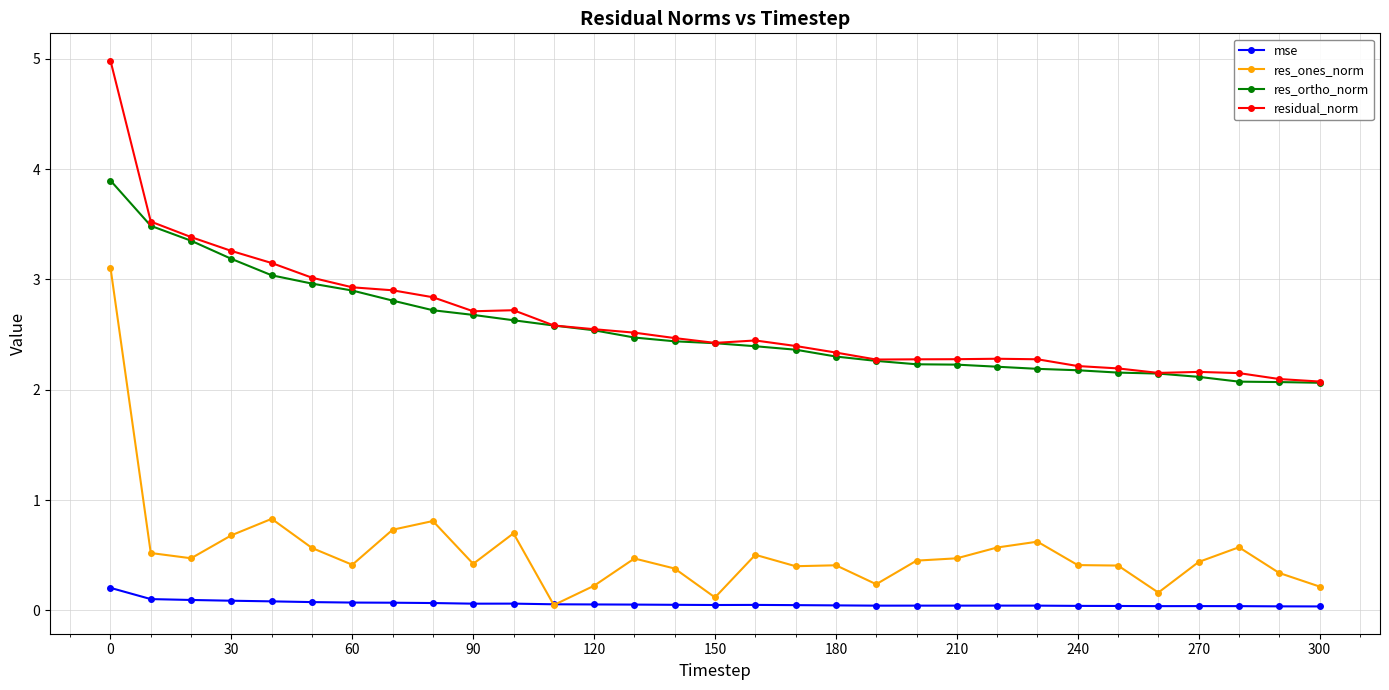

What is the value of the res_ortho_norm point at the 2nd from the left?

3.5